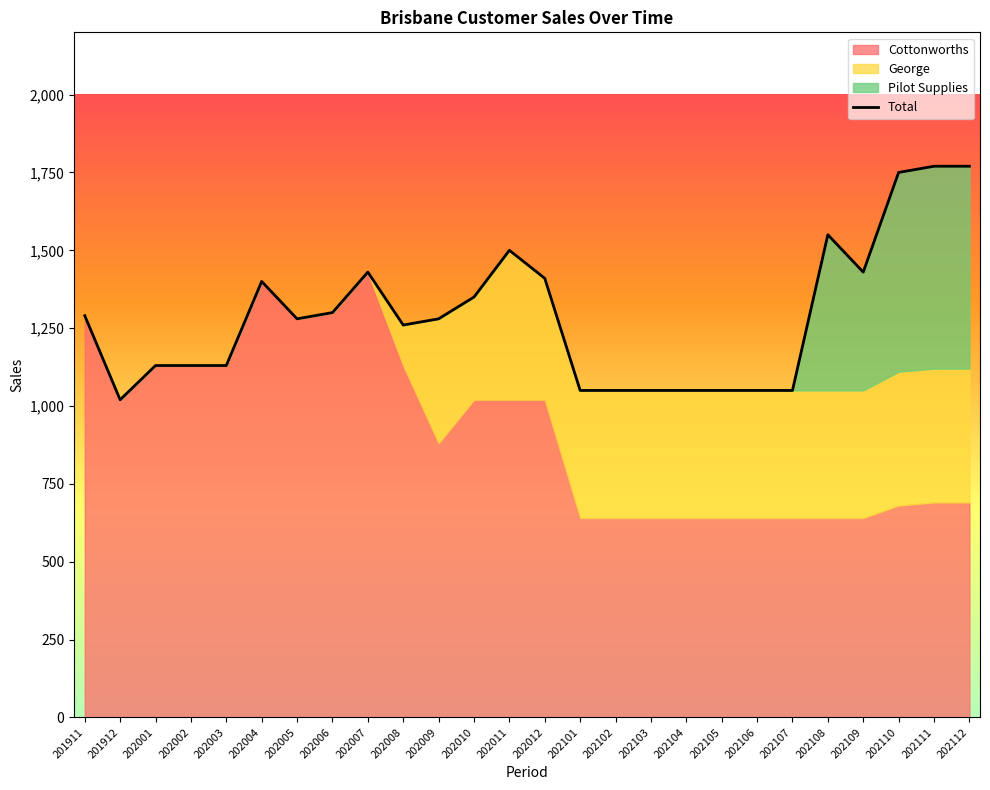

What is the difference between the maximum and minimum values?

750